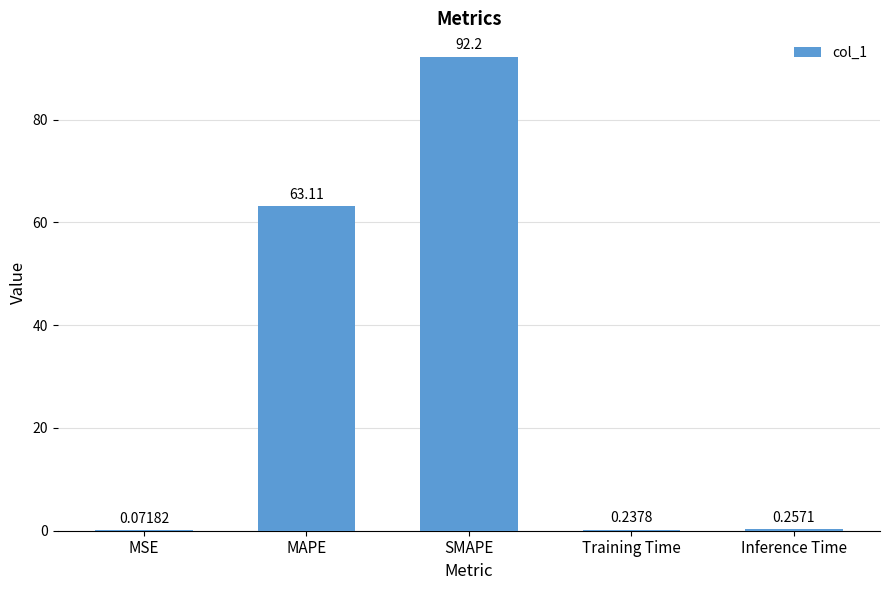

At which label is the value closest to 46?

MAPE